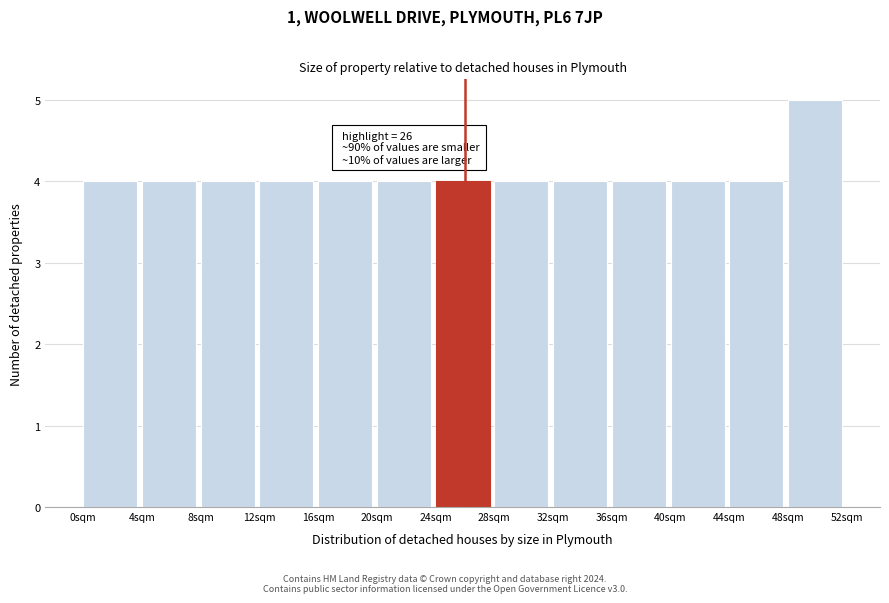

Which range on the x-axis has the tallest bar?

48 to 52